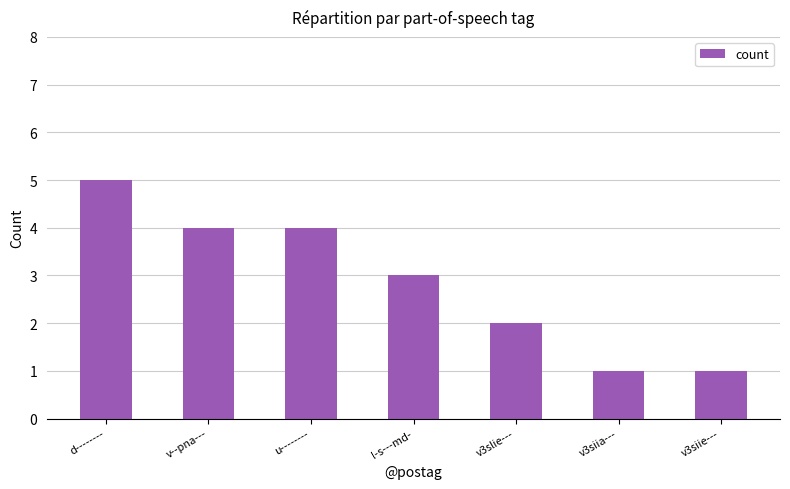

What is the greatest value displayed?

5